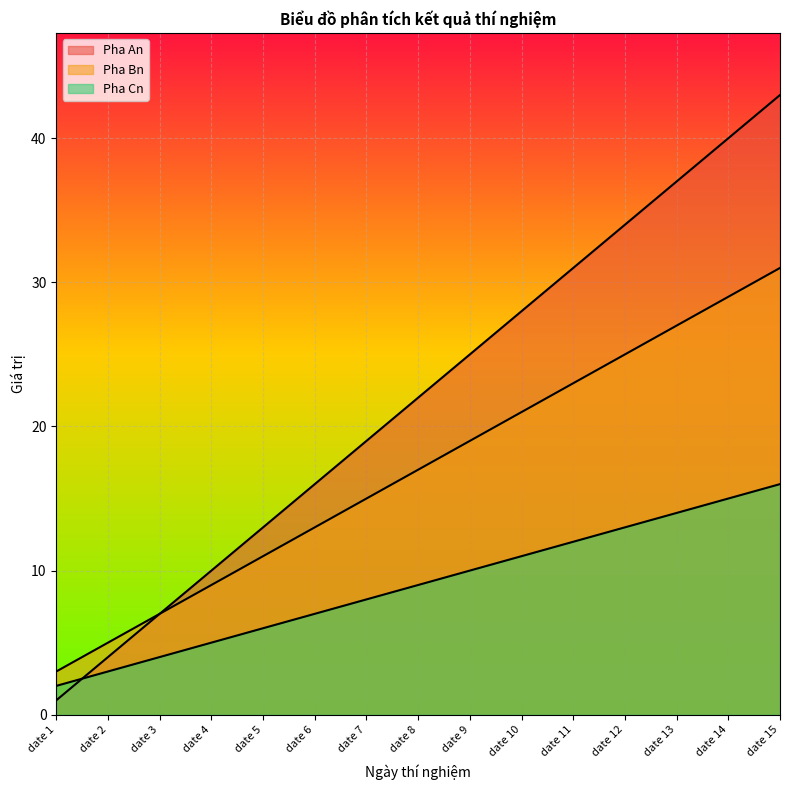

Reading left to right, list all the values displayed in this chart.

Pha An: date 1=1	date 2=4	date 3=7	date 4=10	date 5=13	date 6=16	date 7=19	date 8=22	date 9=25	date 10=28	date 11=31	date 12=34	date 13=37	date 14=40	date 15=43
Pha Bn: date 1=3	date 2=5	date 3=7	date 4=9	date 5=11	date 6=13	date 7=15	date 8=17	date 9=19	date 10=21	date 11=23	date 12=25	date 13=27	date 14=29	date 15=31
Pha Cn: date 1=2	date 2=3	date 3=4	date 4=5	date 5=6	date 6=7	date 7=8	date 8=9	date 9=10	date 10=11	date 11=12	date 12=13	date 13=14	date 14=15	date 15=16